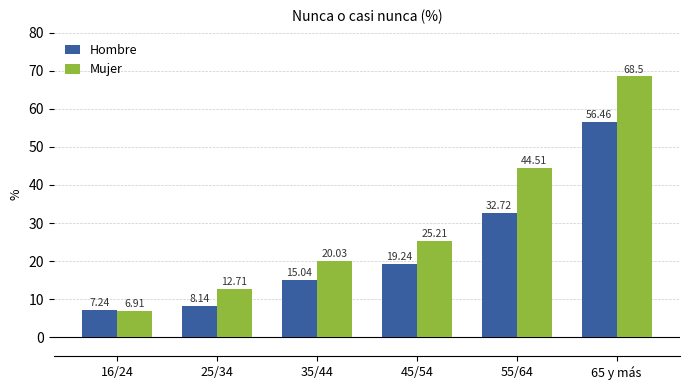

List the series in order of their overall mean, lowest first.

Hombre, Mujer